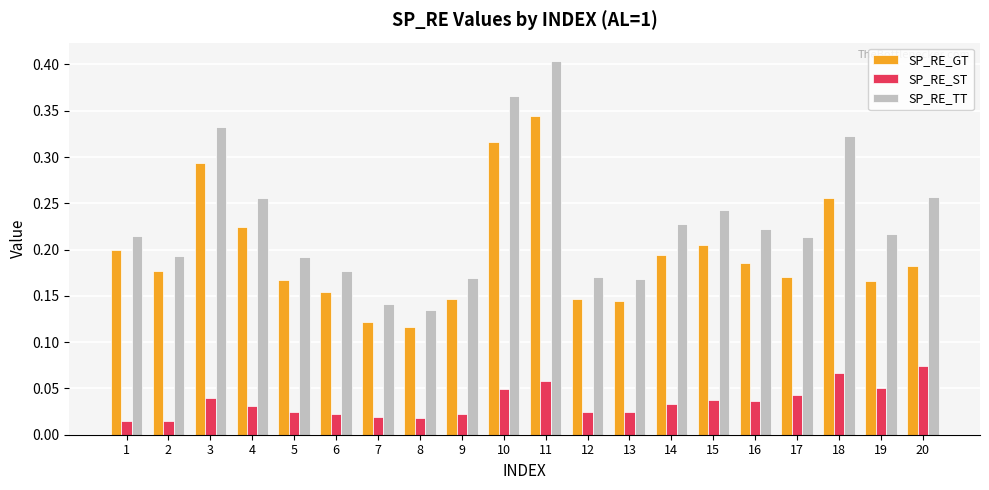

Between 7 and 15, which series saw the biggest shift?

SP_RE_TT